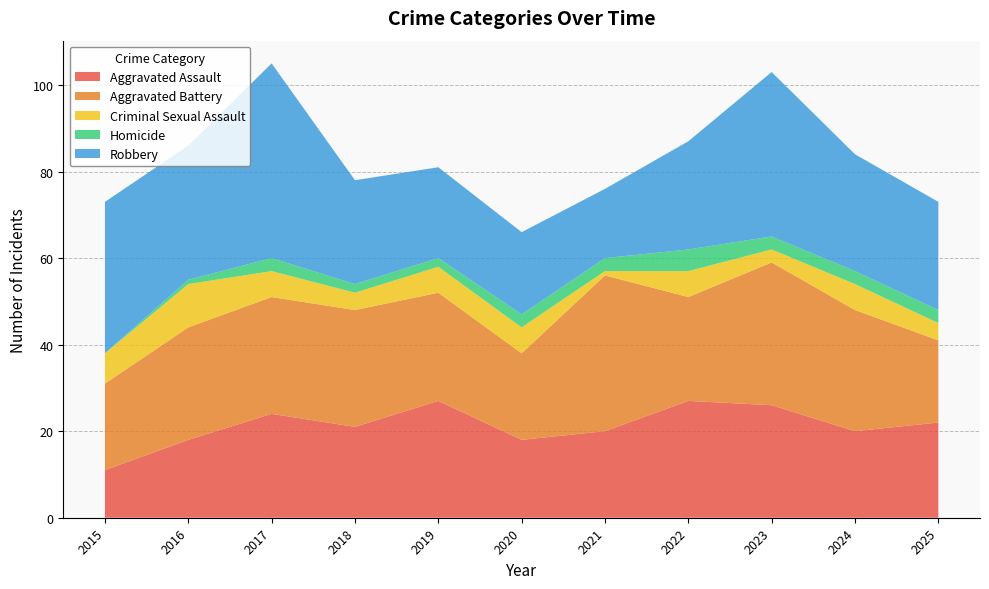

Reading left to right, list all the values displayed in this chart.

Aggravated Assault: 2015=11	2016=18	2017=24	2018=21	2019=27	2020=18	2021=20	2022=27	2023=26	2024=20	2025=22
Aggravated Battery: 2015=20	2016=26	2017=27	2018=27	2019=25	2020=20	2021=36	2022=24	2023=33	2024=28	2025=19
Criminal Sexual Assault: 2015=7	2016=10	2017=6	2018=4	2019=6	2020=6	2021=1	2022=6	2023=3	2024=6	2025=4
Homicide: 2015=0	2016=1	2017=3	2018=2	2019=2	2020=3	2021=3	2022=5	2023=3	2024=3	2025=3
Robbery: 2015=35	2016=31	2017=45	2018=24	2019=21	2020=19	2021=16	2022=25	2023=38	2024=27	2025=25